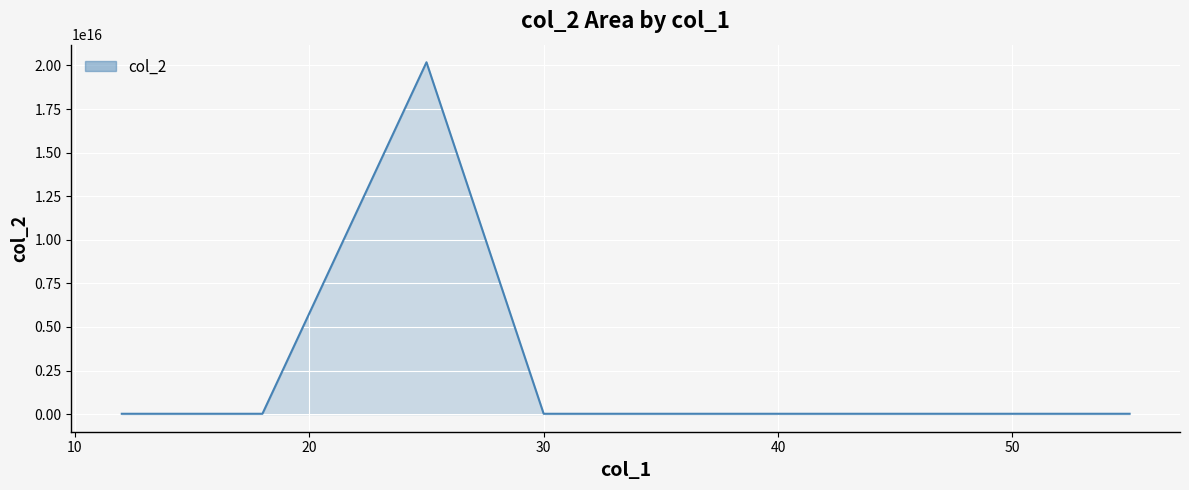

True or false: there are more than 2 points higher than both neighbors.

False